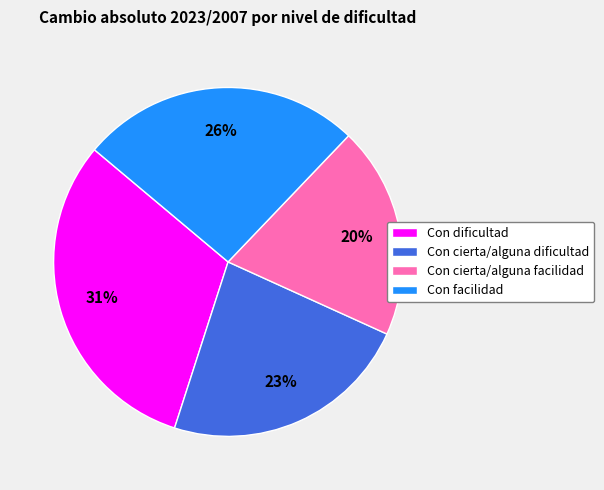

Count the number of slices in the pie.

4